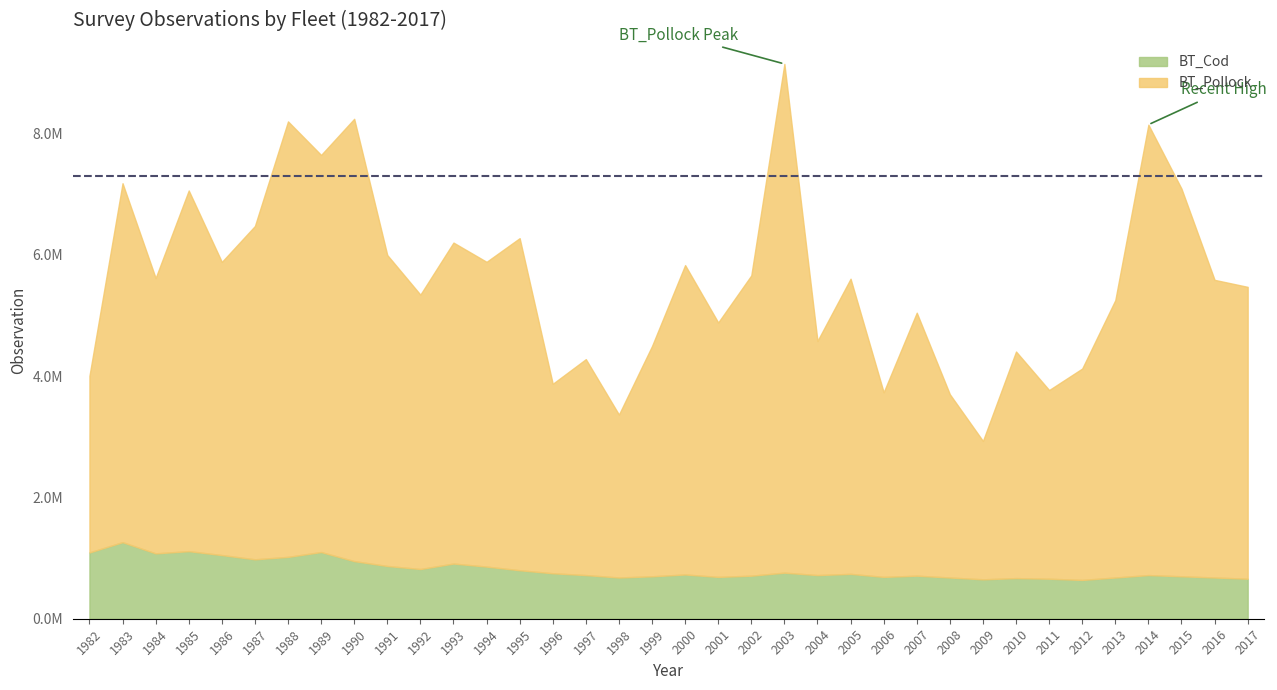

True or false: BT_Pollock and BT_Cod cross at least once.

False